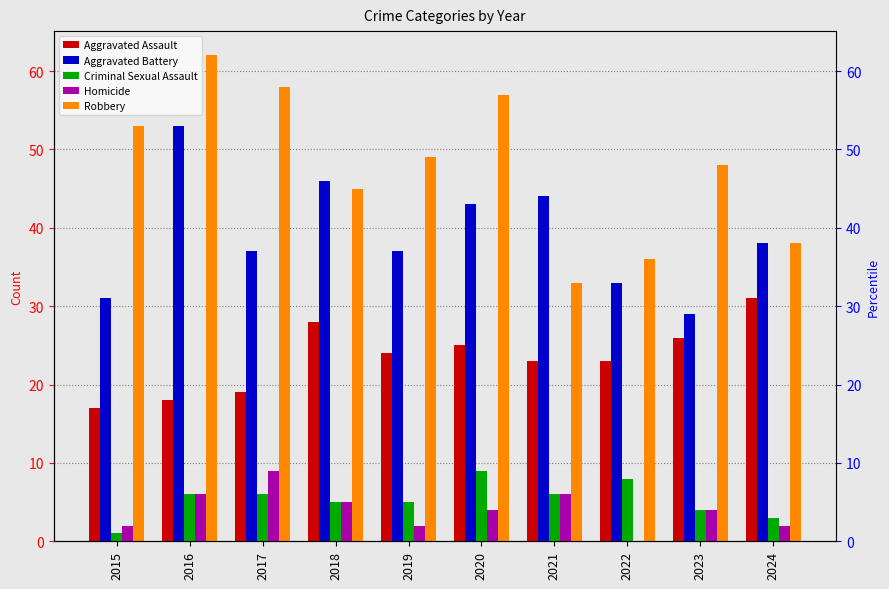

List the labels in order of Robbery value, largest first.

2016, 2017, 2020, 2015, 2019, 2023, 2018, 2024, 2022, 2021